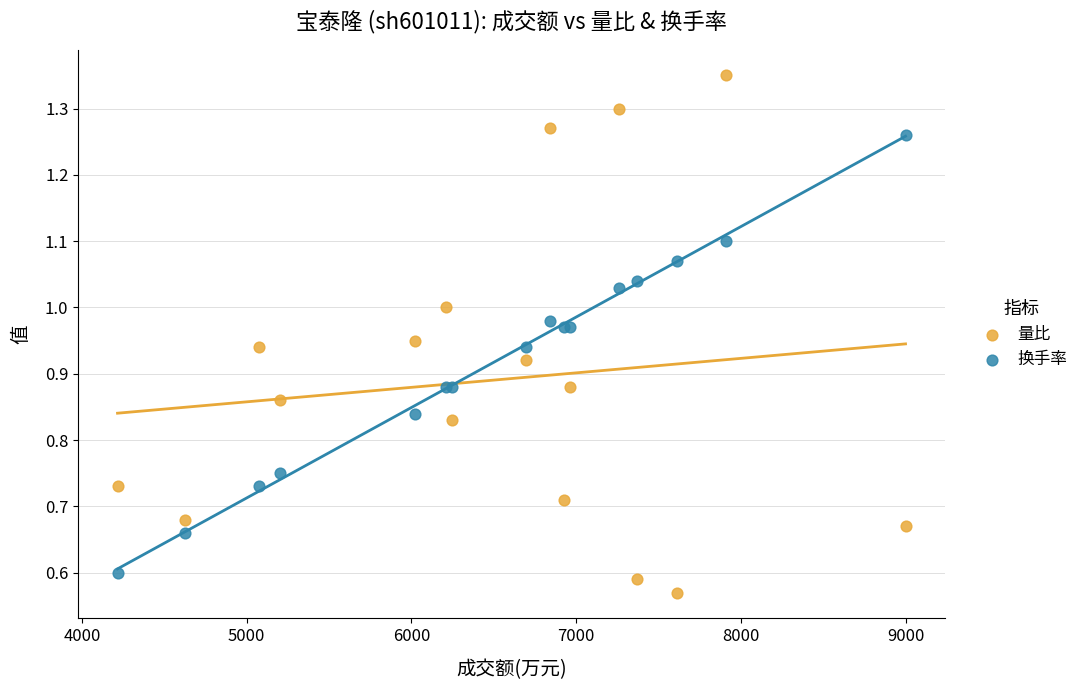

What is the X range (max minus min) for the scatter plot?

4782.0